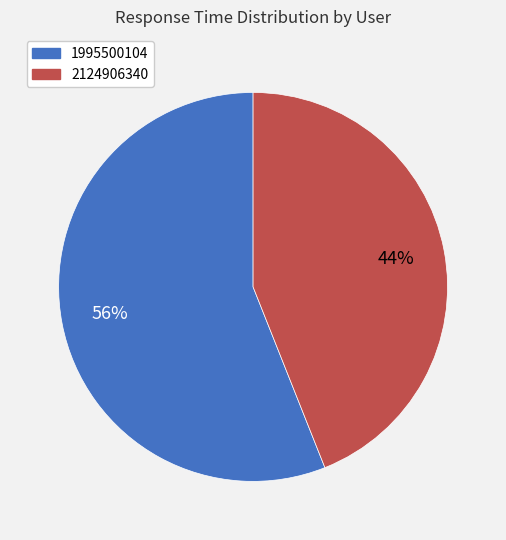

Is the sum of 1995500104 and 2124906340 greater than half?

Yes